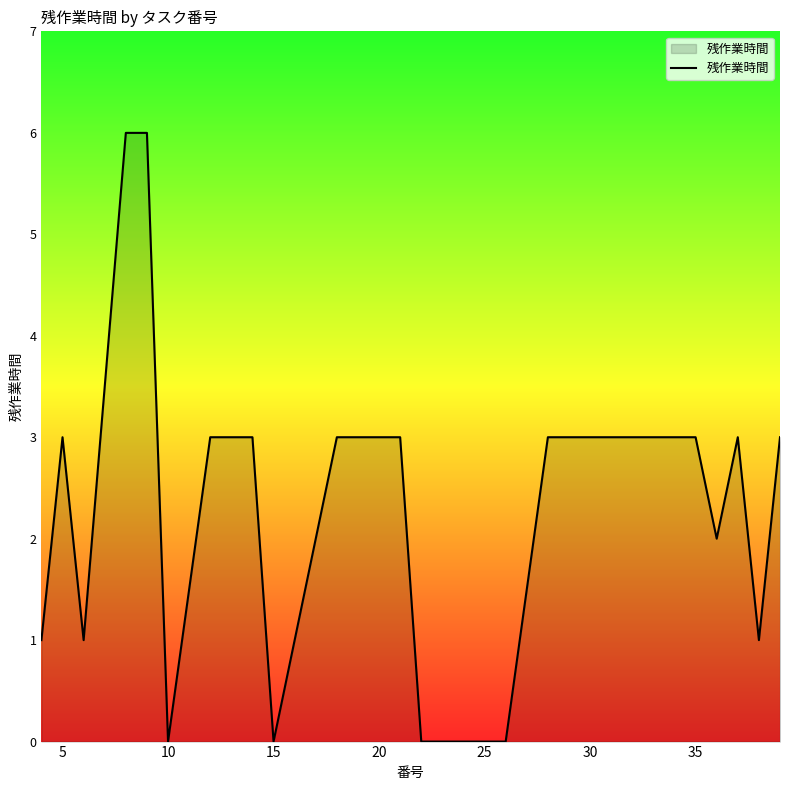

What is the maximum value shown in the chart?

6